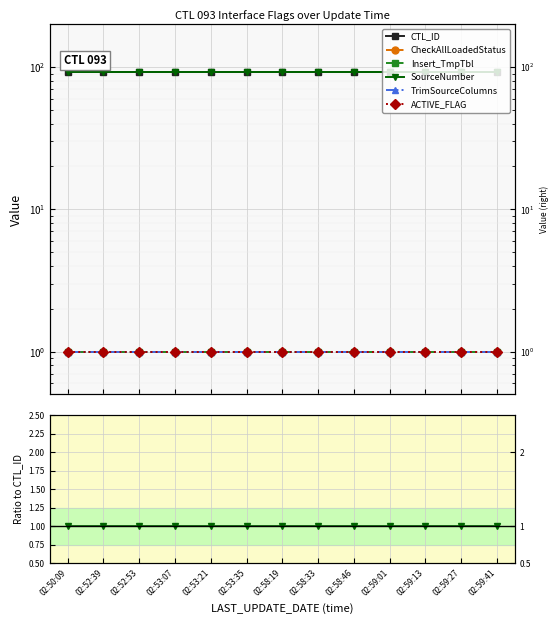

Which series has the largest total across all categories?

CTL_ID